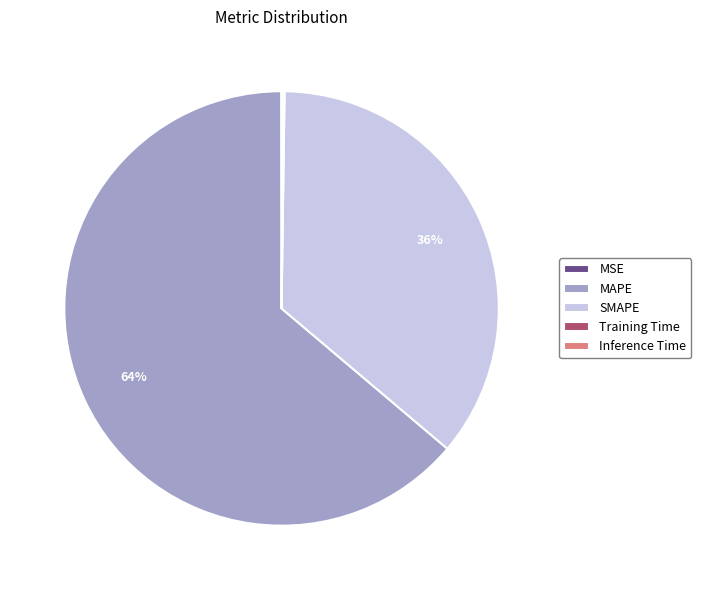

The MAPE slice represents 73% of the pie. True or false?

False